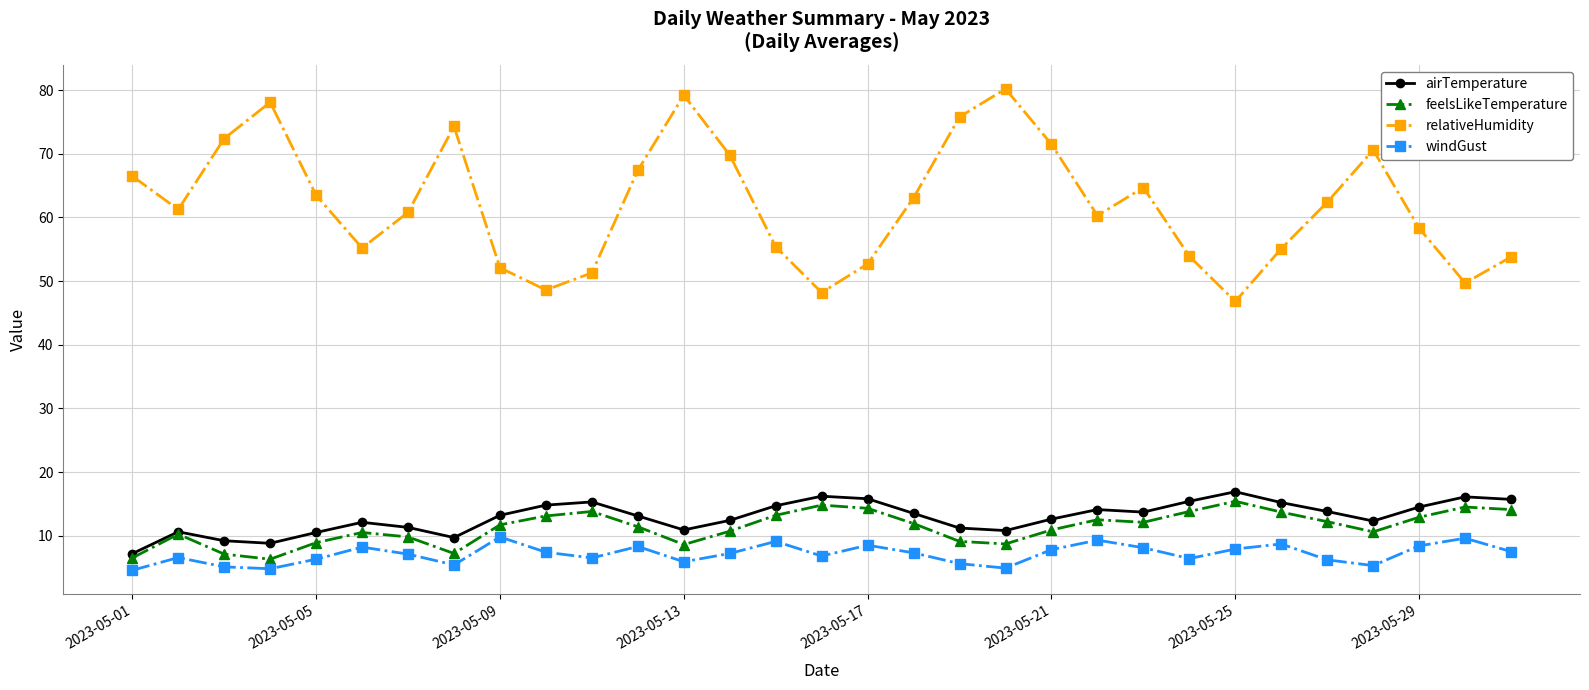

What is the value of the windGust point at the 15th from the left?

9.1